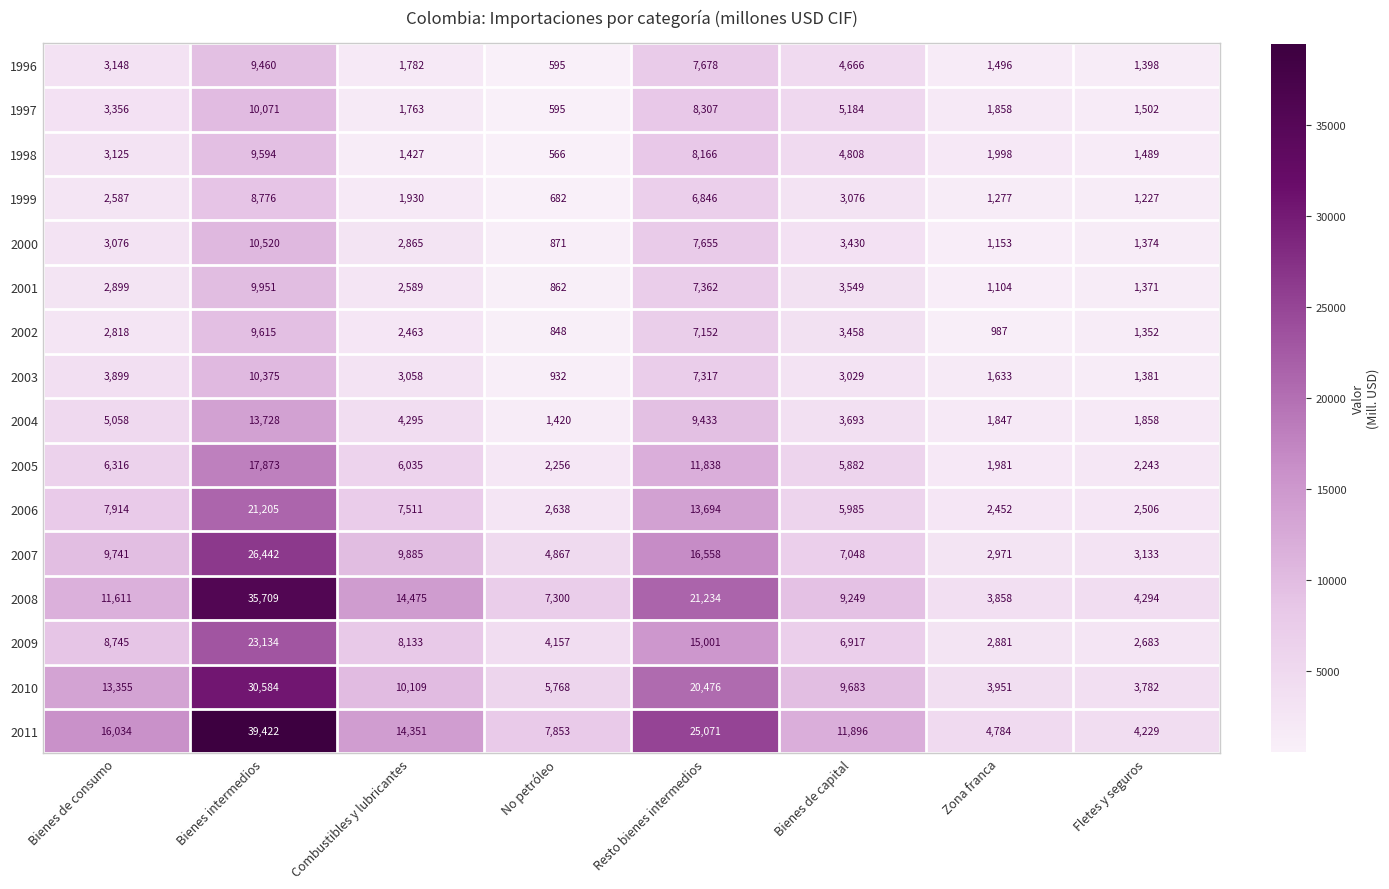

What is the sum of all 2004 values?

41332